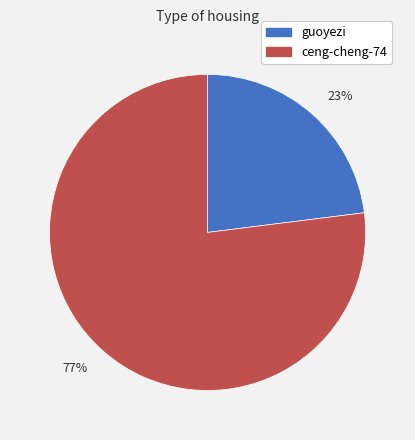

How many segments does this pie chart have?

2